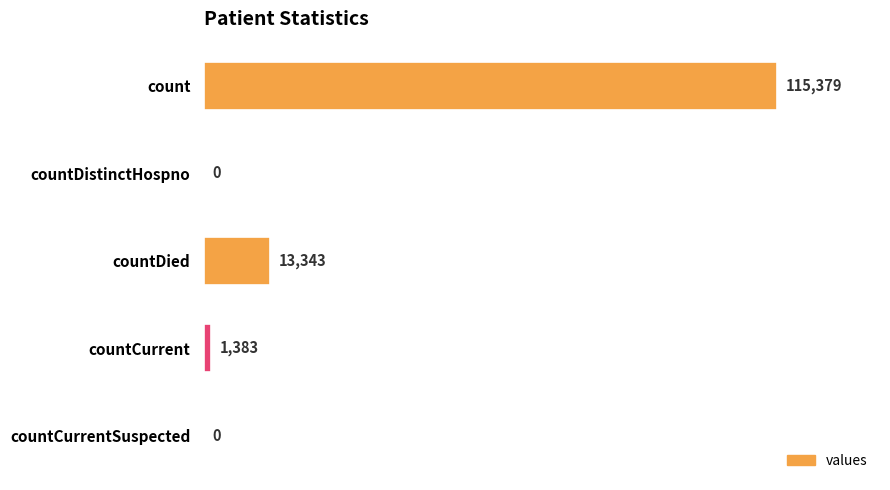

What is the sum of all values?

130105